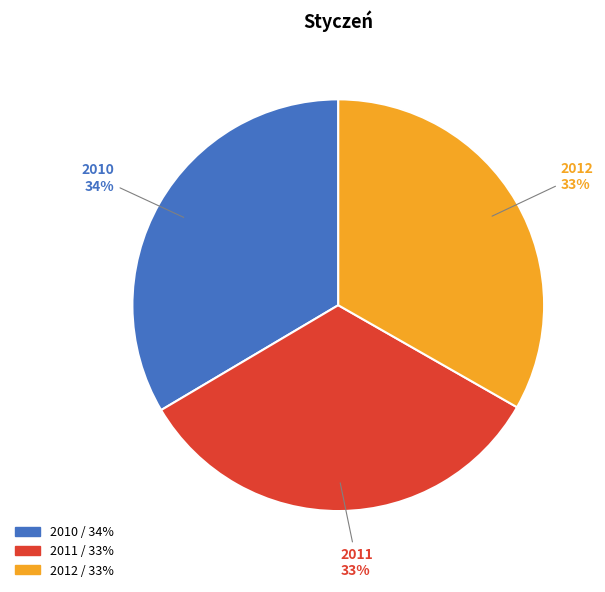

Combined, do 2012 and 2011 account for over 50%?

Yes